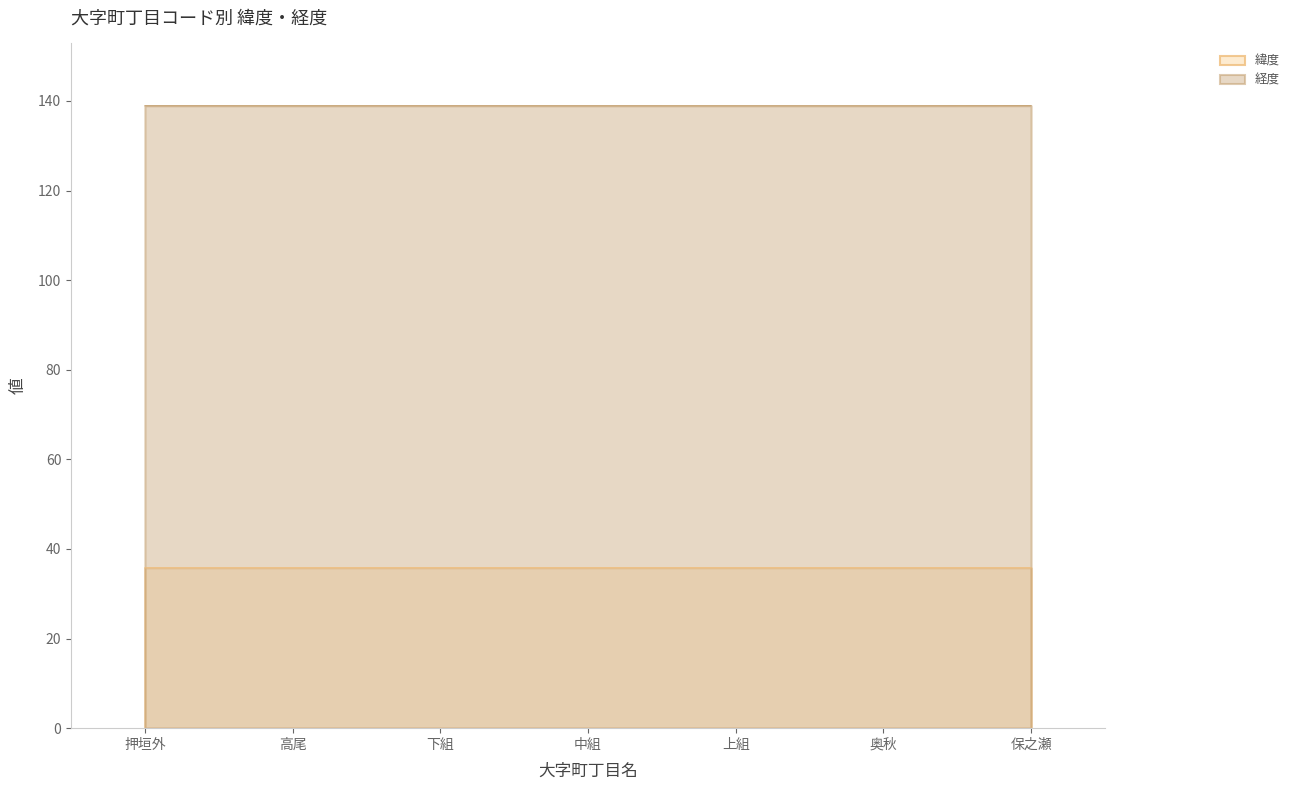

What are all the series names shown in the legend?

緯度, 経度